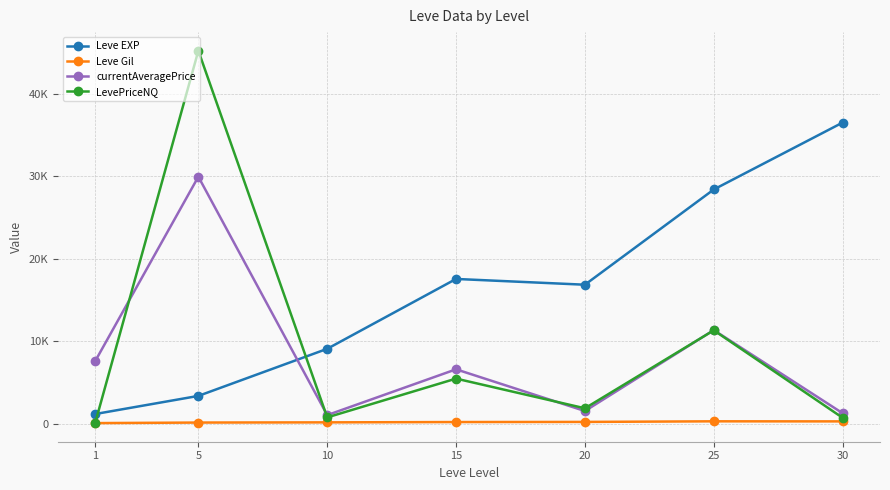

At how many categories does at least one series exceed 41348?

1